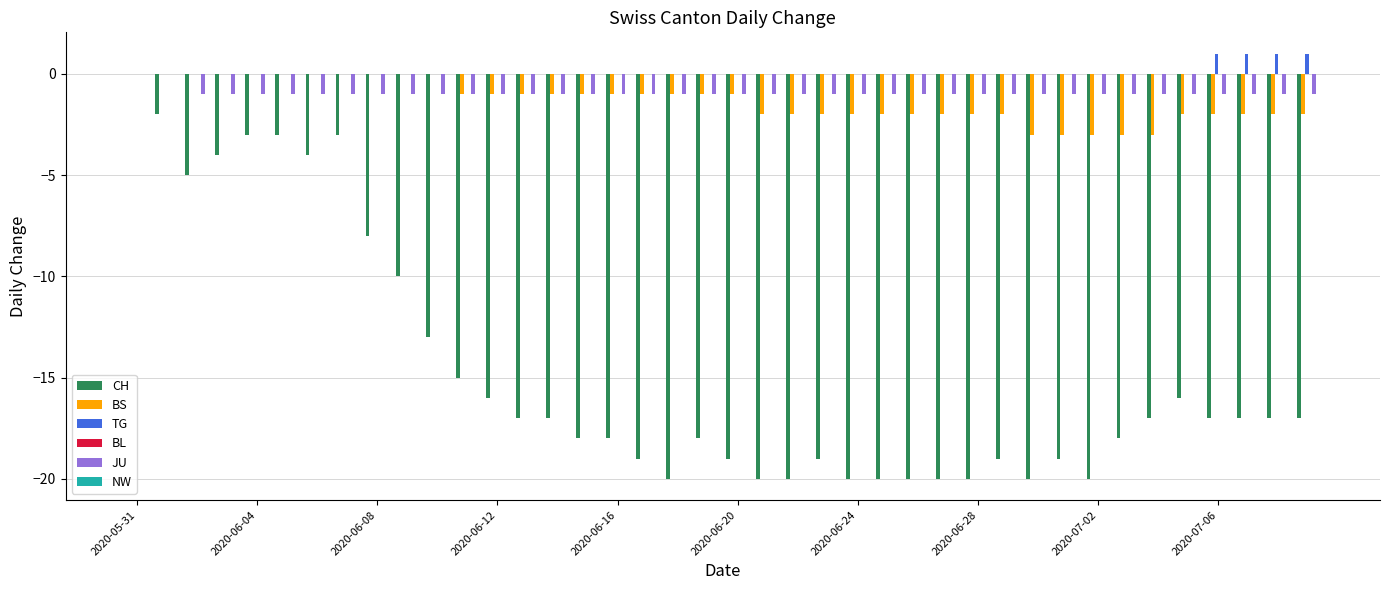

Which series has the widest spread of values?

CH